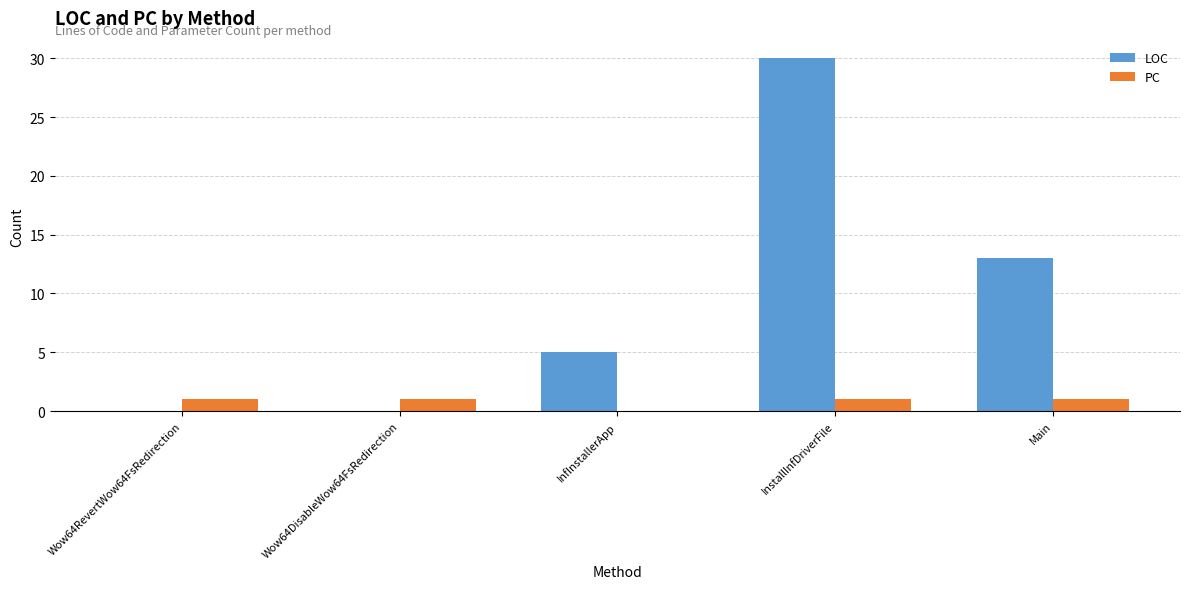

What is the spread (max minus min) of values at Wow64DisableWow64FsRedirection?

1